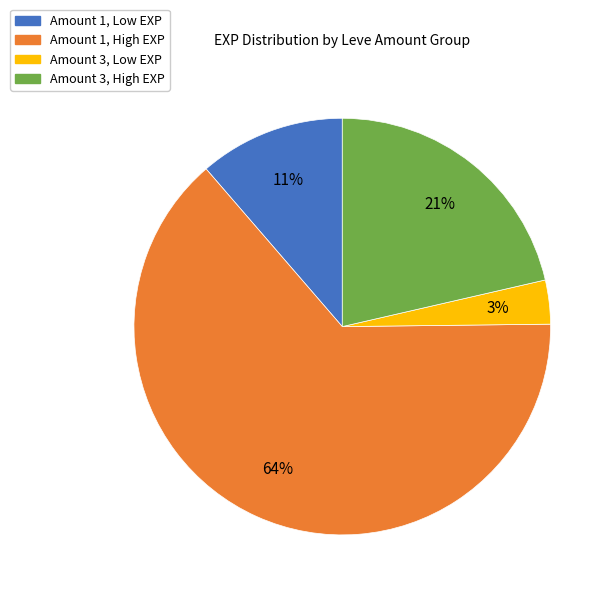

To the nearest percent, what is the average slice percentage?

25%